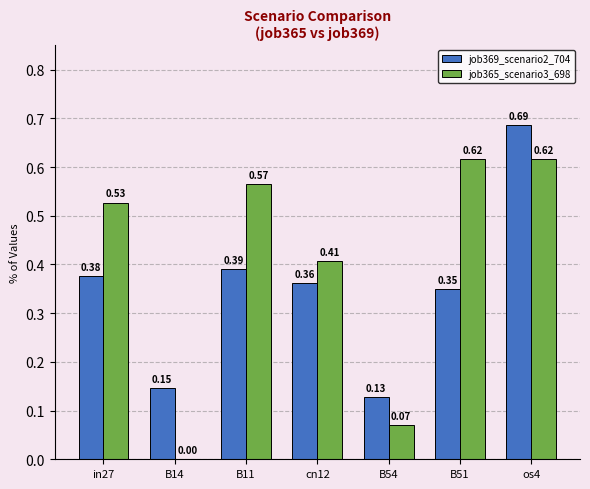

What is the sum of all job369_scenario2_704 values?

2.4